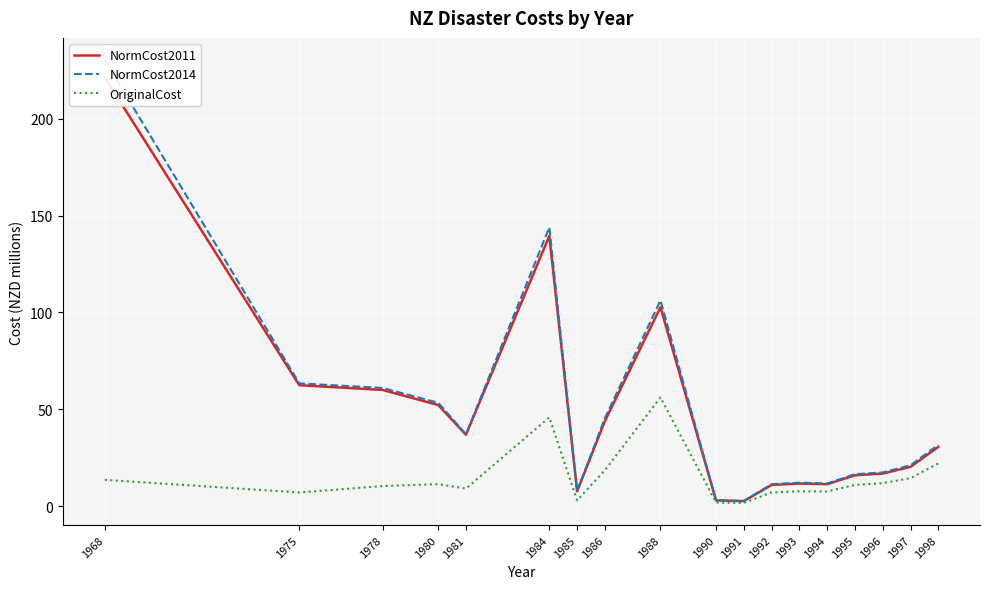

How many lines are shown in the chart?

3